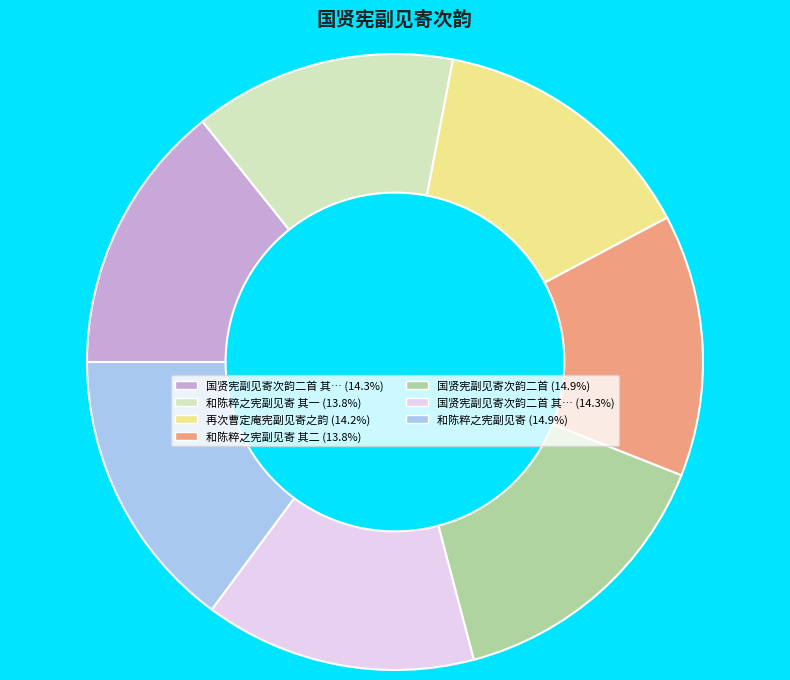

Does any single category account for the majority?

No